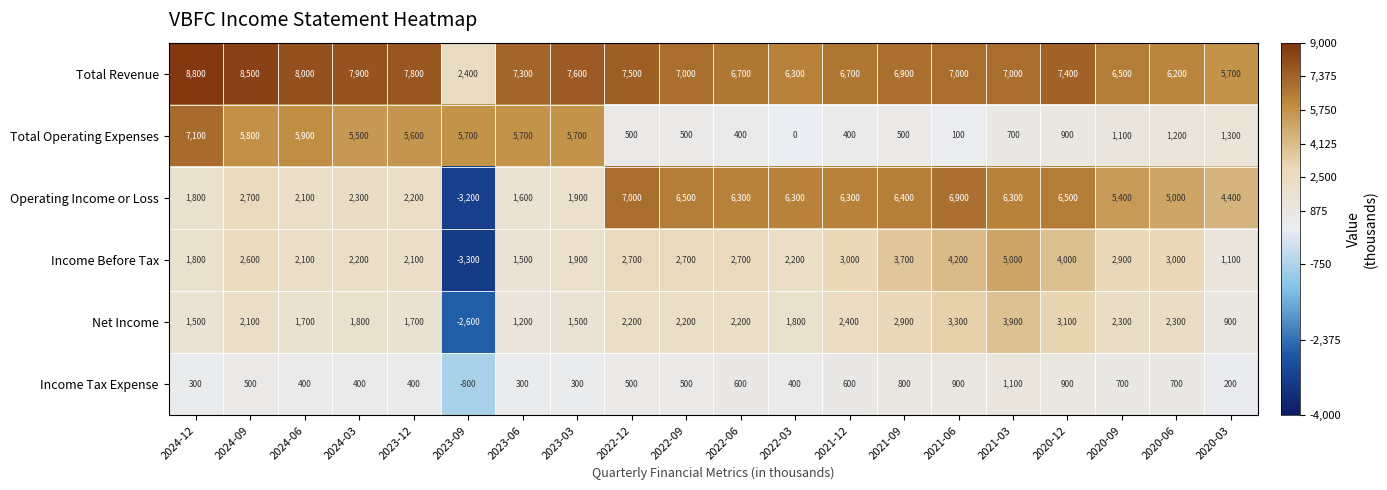

Where does the Total Revenue series first go above 7000?

2024-12